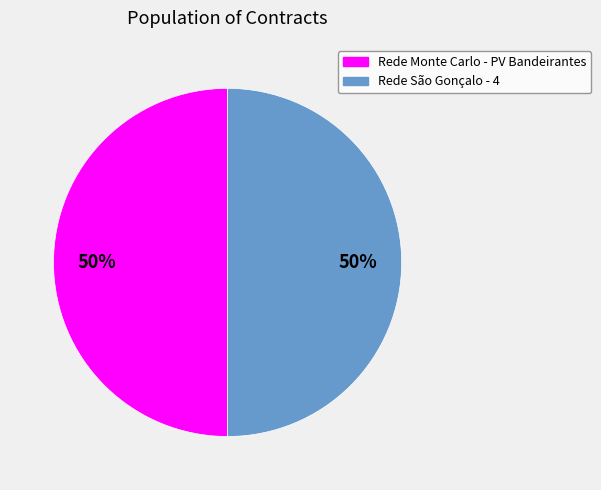

To the nearest percent, what percentage of the pie is Rede São Gonçalo - 4?

50%